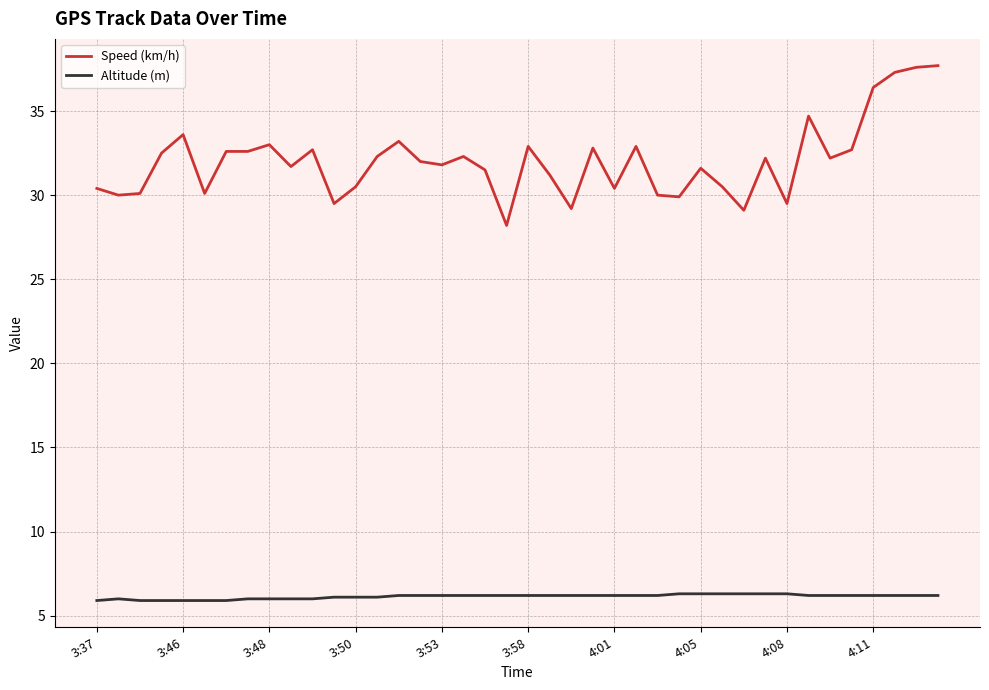

How many distinct data groups are displayed?

2